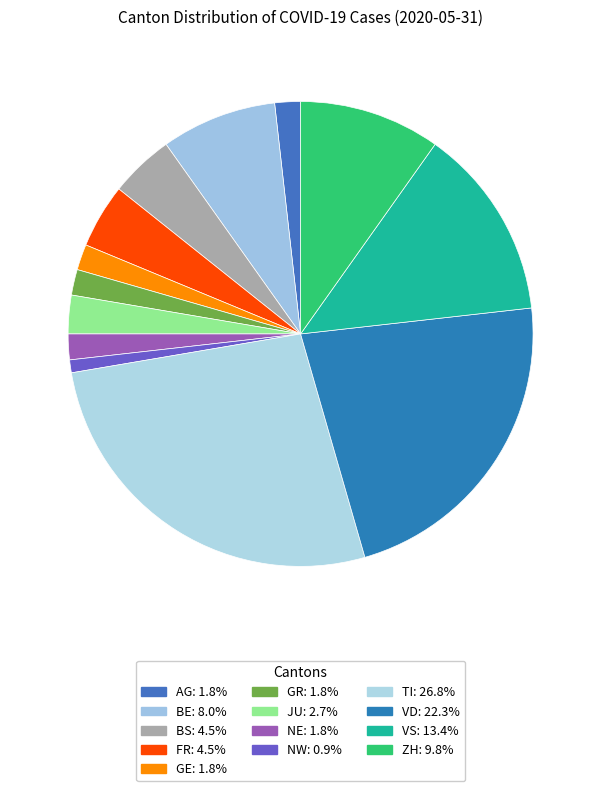

How many segments does this pie chart have?

13